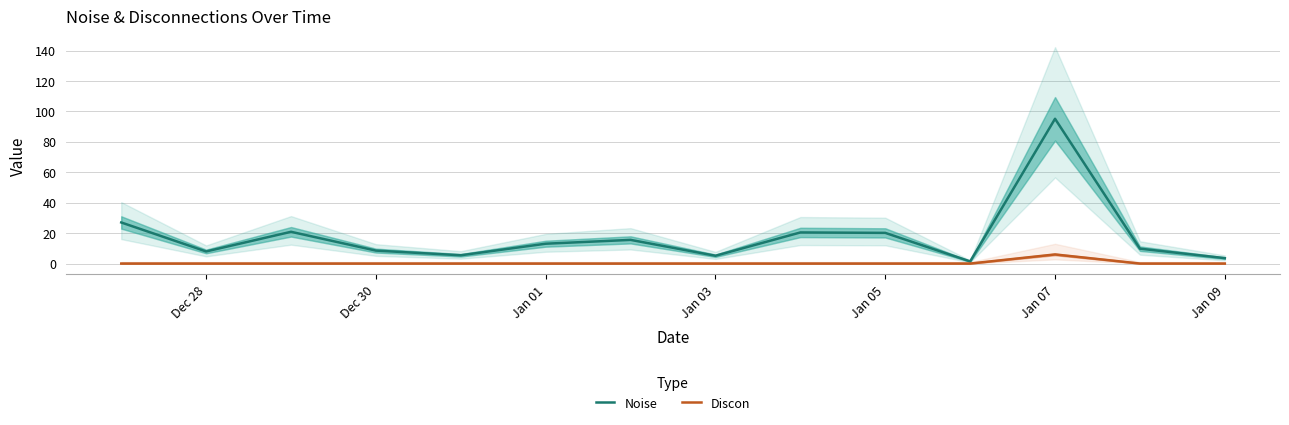

The Discon series shows 0.0 at Jan 09. True or false?

True